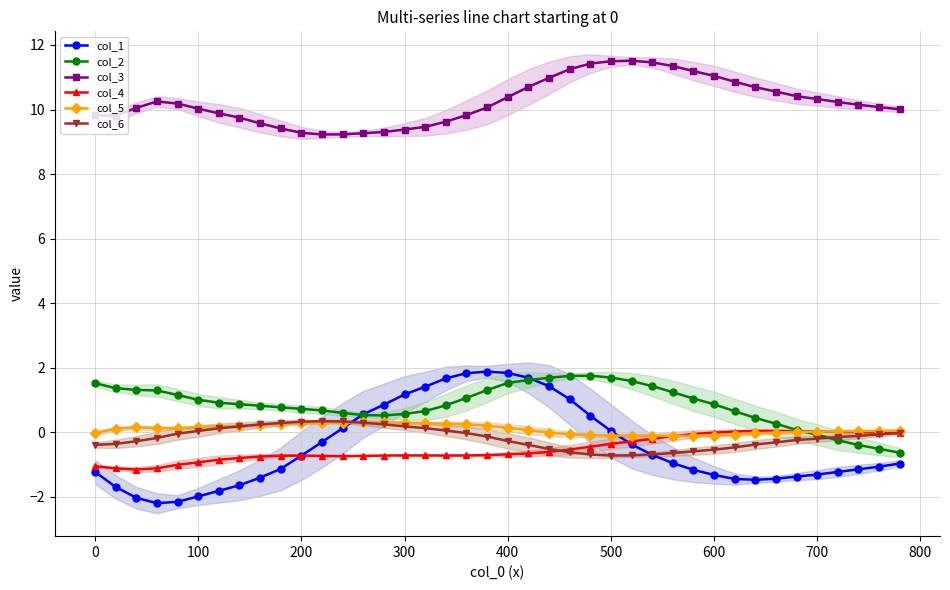

What is the average value of the col_2 series?

0.9